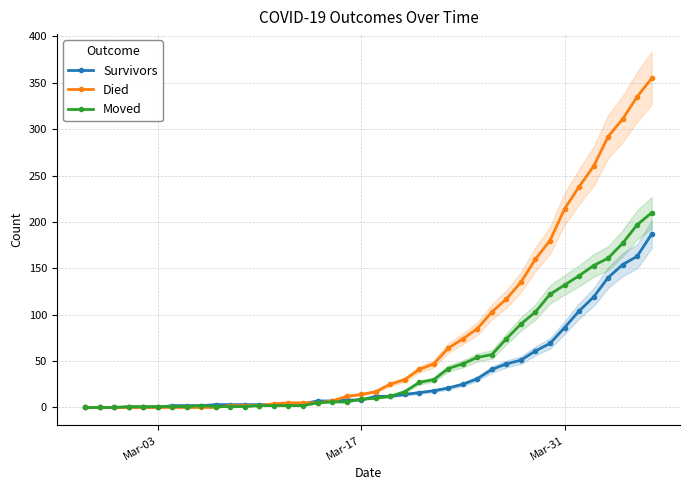

Is the value of Survivors at 36 greater than the value of Moved at 5?

Yes